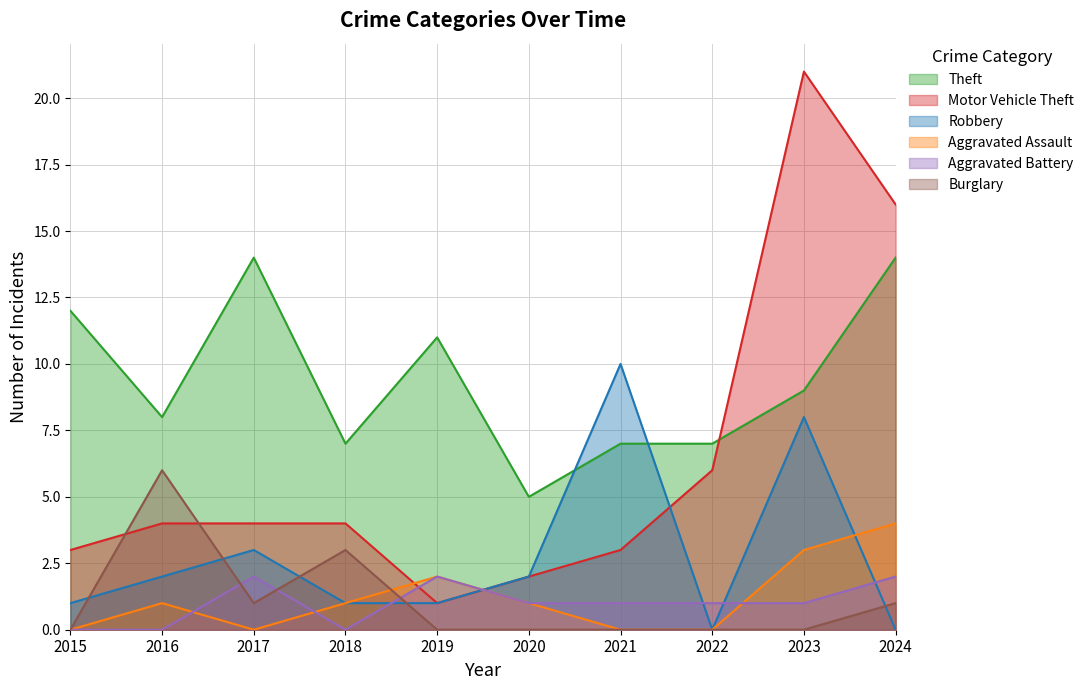

Count the number of data series in this chart.

6